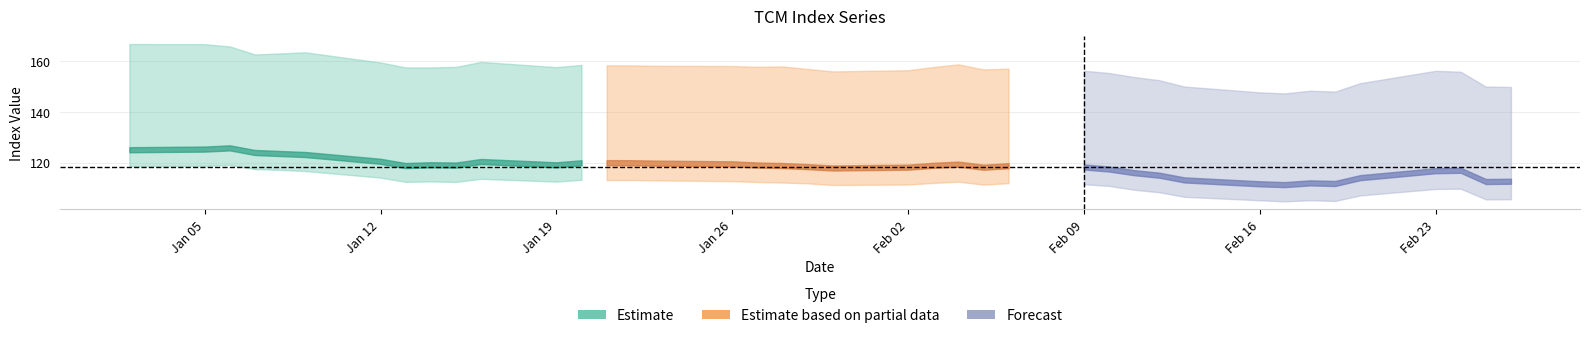

How many lines are shown in the chart?

3